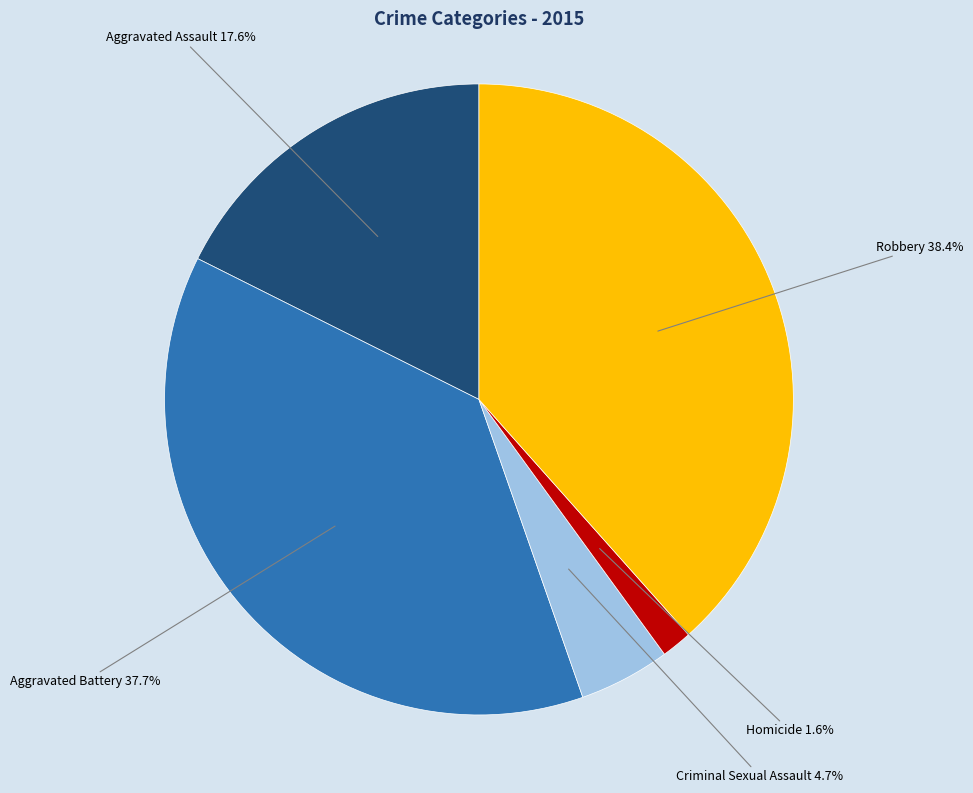

Is there a majority slice in this chart?

No